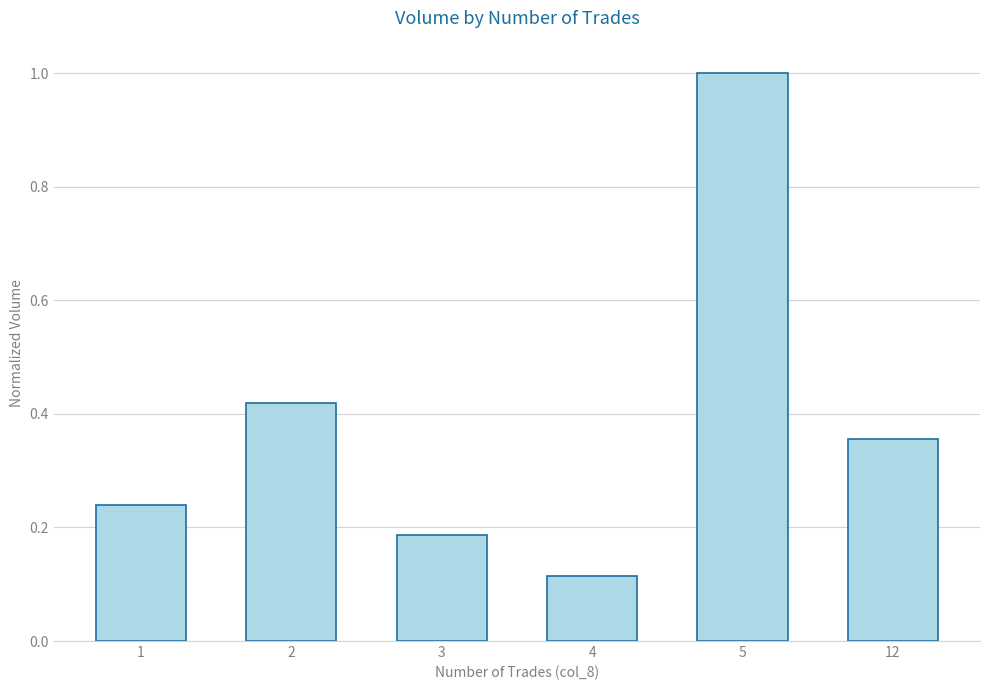

What is the sum of the values at 3 and 2?

0.6